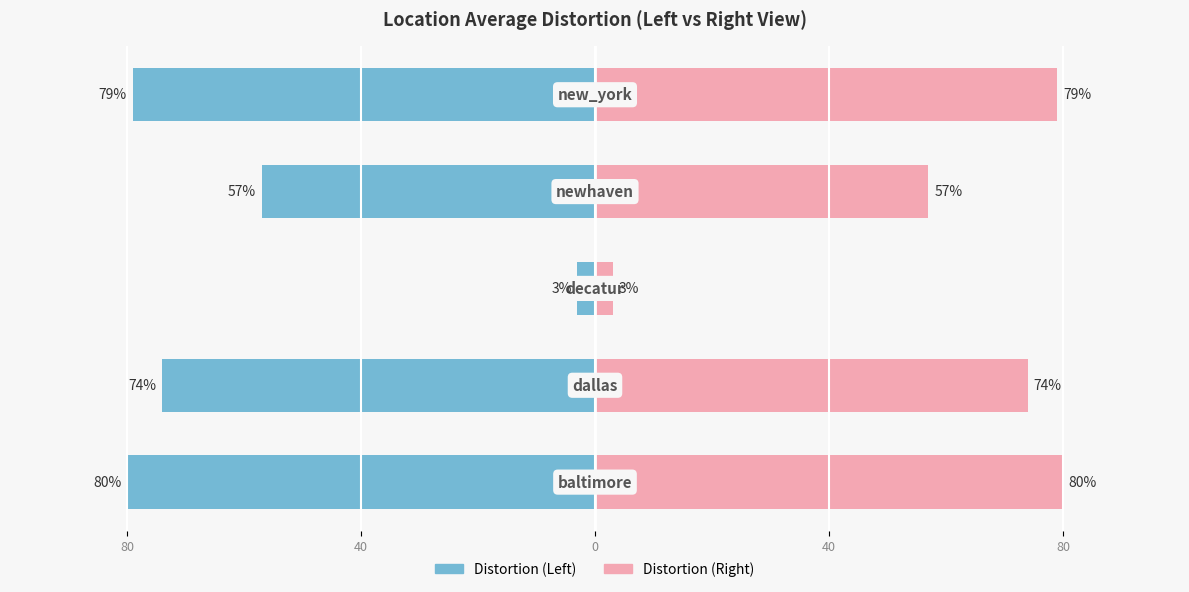

What is the difference between the Avg Distortion (right) values at 80 and 40?

23